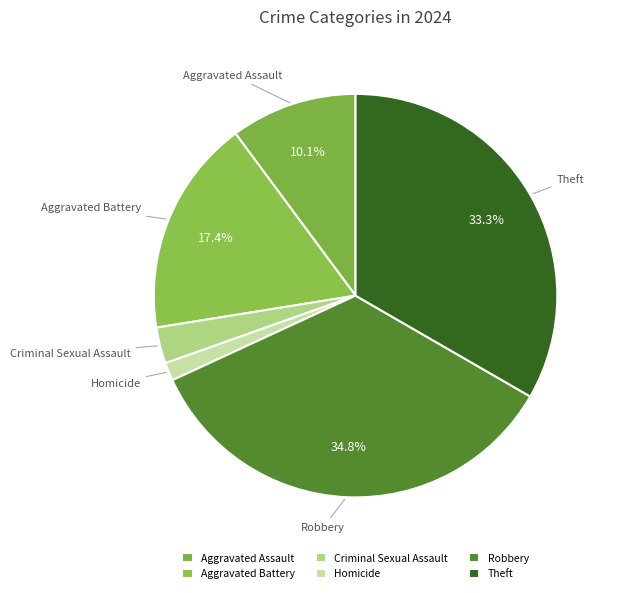

Between Aggravated Assault and Aggravated Battery, which is larger?

Aggravated Battery